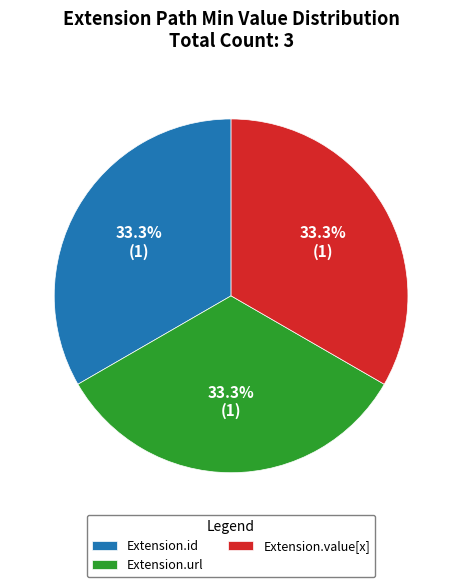

The Extension.url slice represents 33% of the pie. True or false?

True